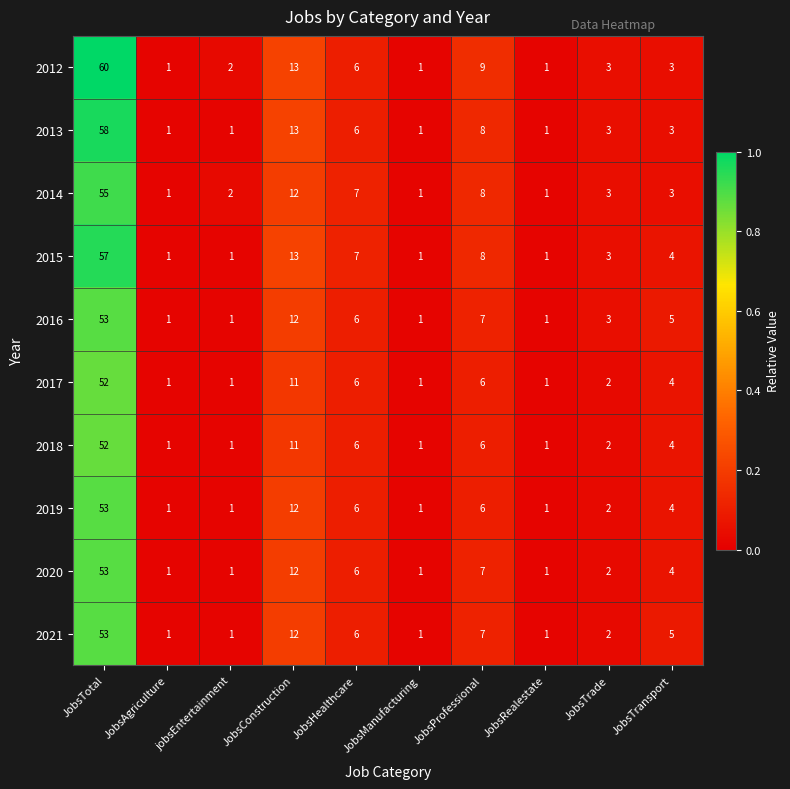

What is the difference between the 2020 values at JobsTotal and JobsHealthcare?

47